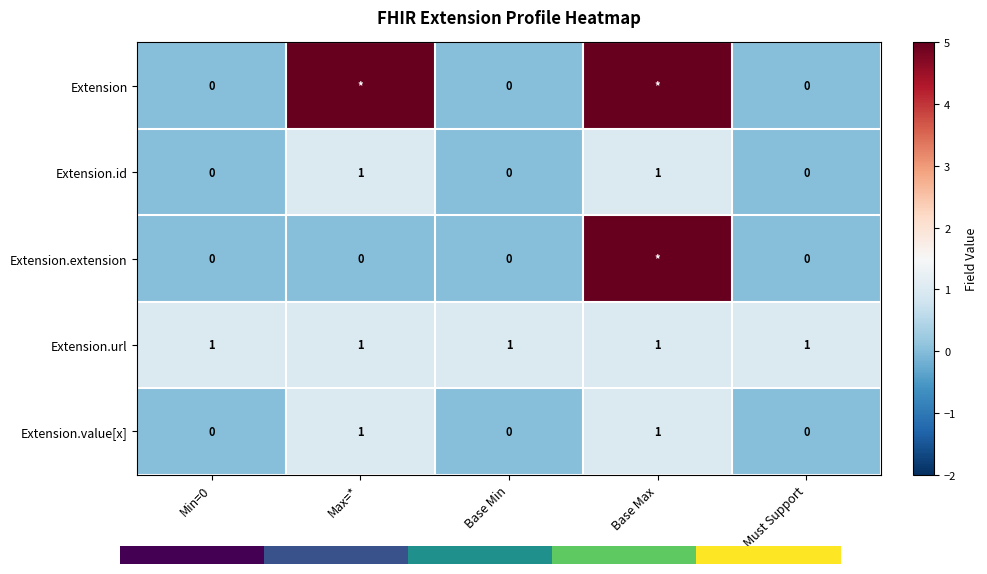

True or false: Extension.id has a value of 1 at Base Max.

True